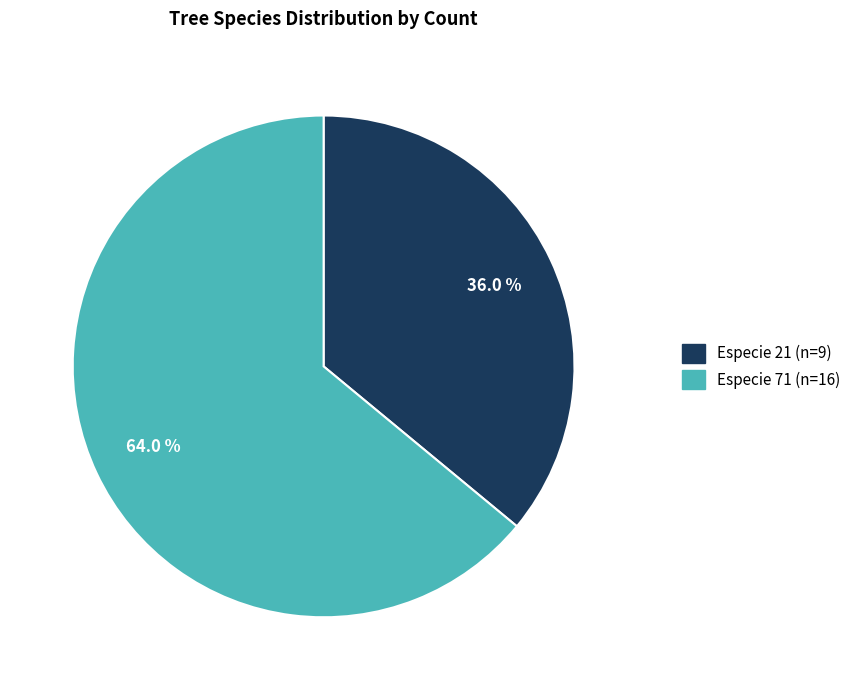

How many segments does this pie chart have?

2